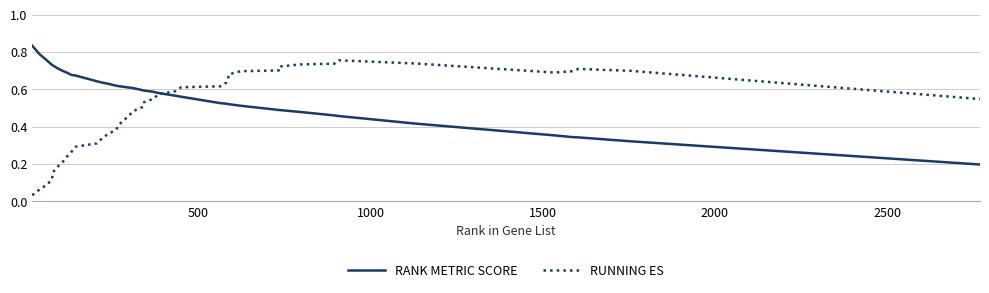

List the series in order of their overall mean, lowest first.

RUNNING ES, RANK METRIC SCORE